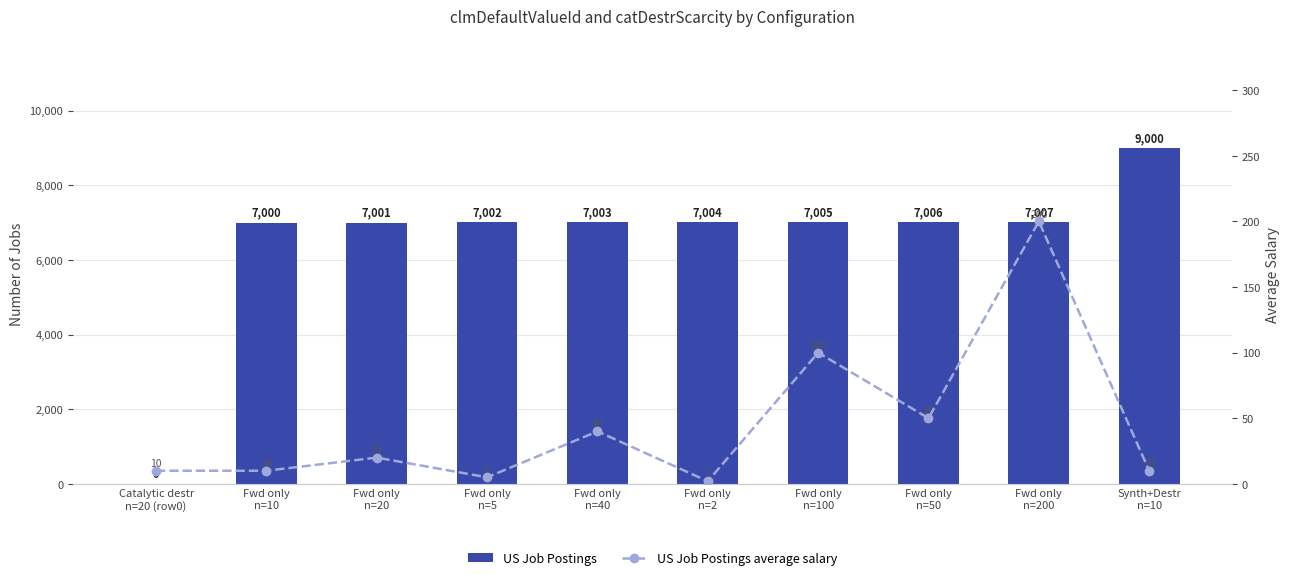

Between Catalytic destr
n=20 (row0) and Fwd only
n=20, which is larger?

Fwd only
n=20